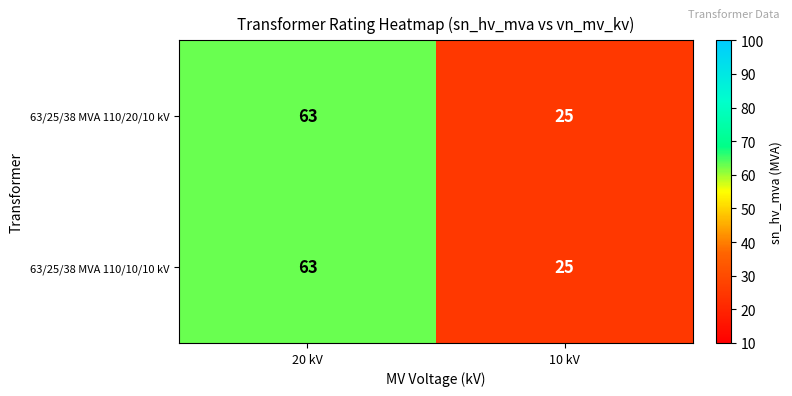

Reading left to right, list all the values displayed in this chart.

63/25/38 MVA 110/20/10 kV: 20 kV=63	10 kV=25
63/25/38 MVA 110/10/10 kV: 20 kV=63	10 kV=25